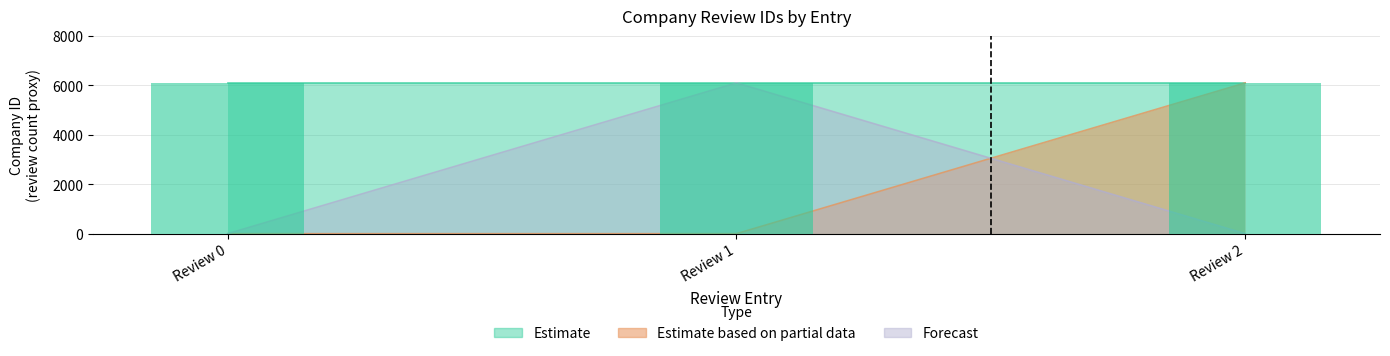

Is the value of Estimate based on partial data at Review 2 greater than the value of Forecast at Review 0?

Yes